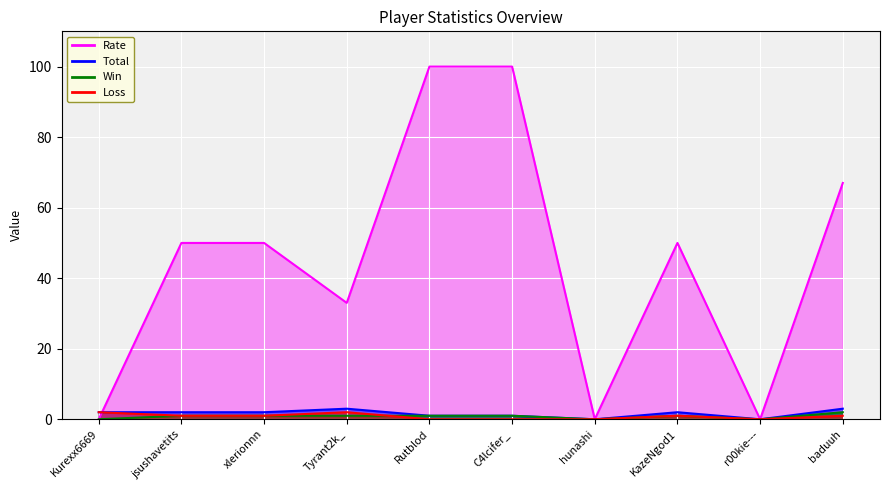

The value of Loss at xlerionnn is 1. True or false?

True